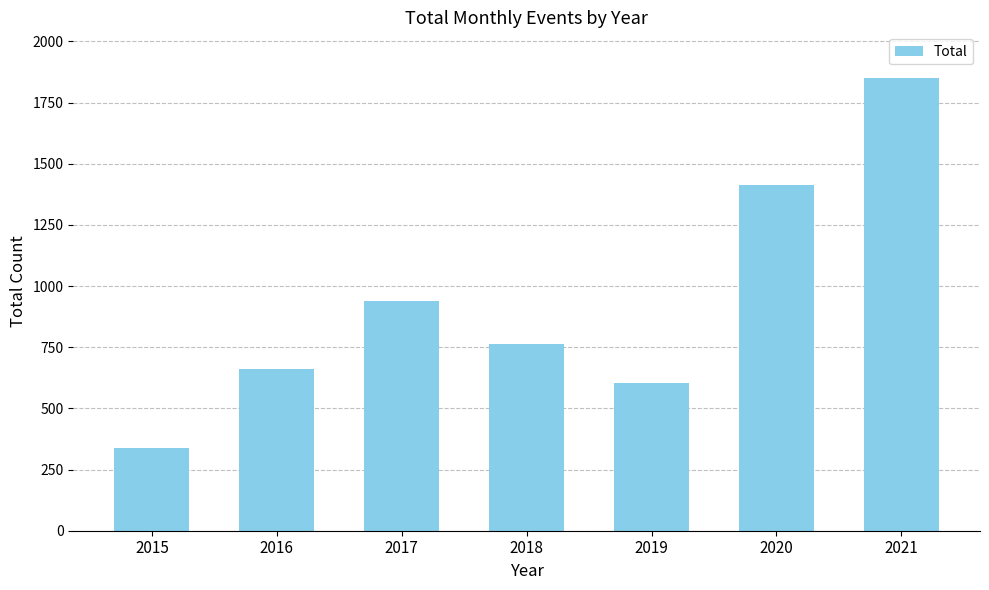

Read the value at 2020, to the nearest 10.

1410